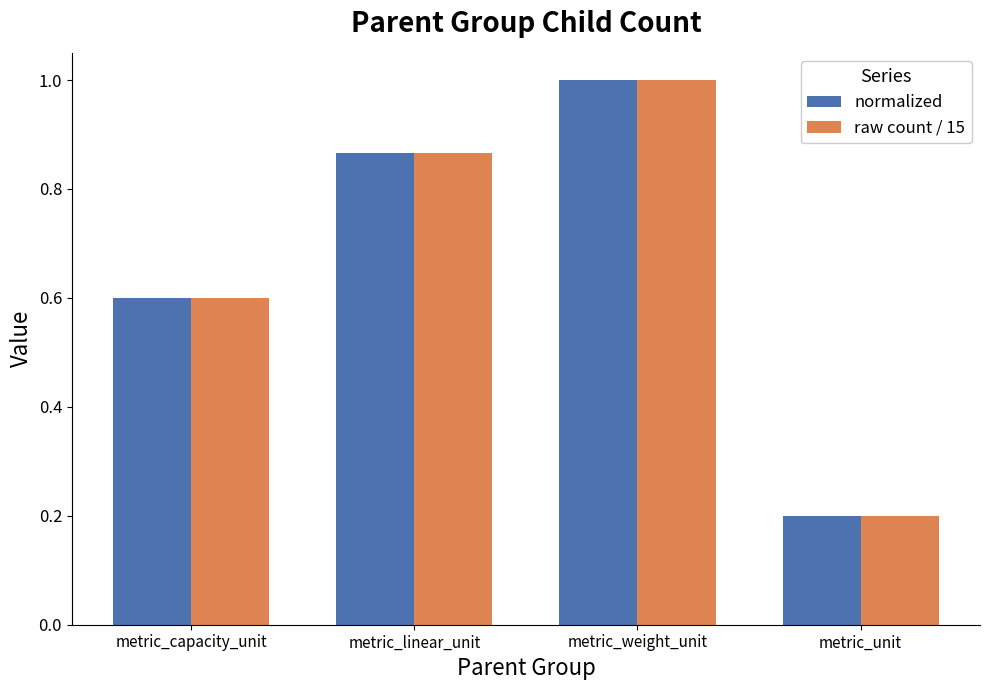

At which label is raw count / 15 closest to 0?

metric_unit